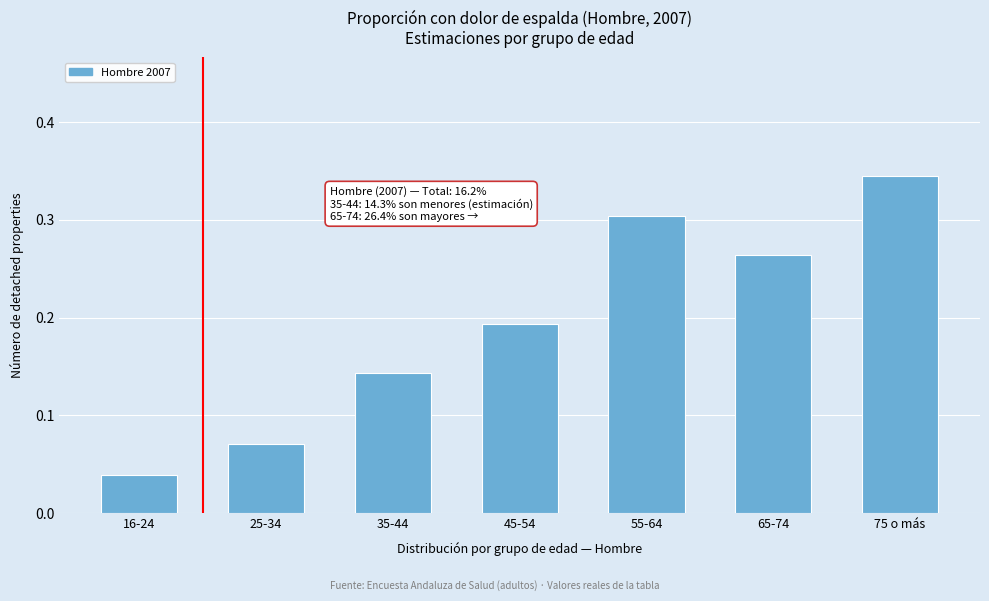

Is it true that the value at 16-24 is 0.1?

False